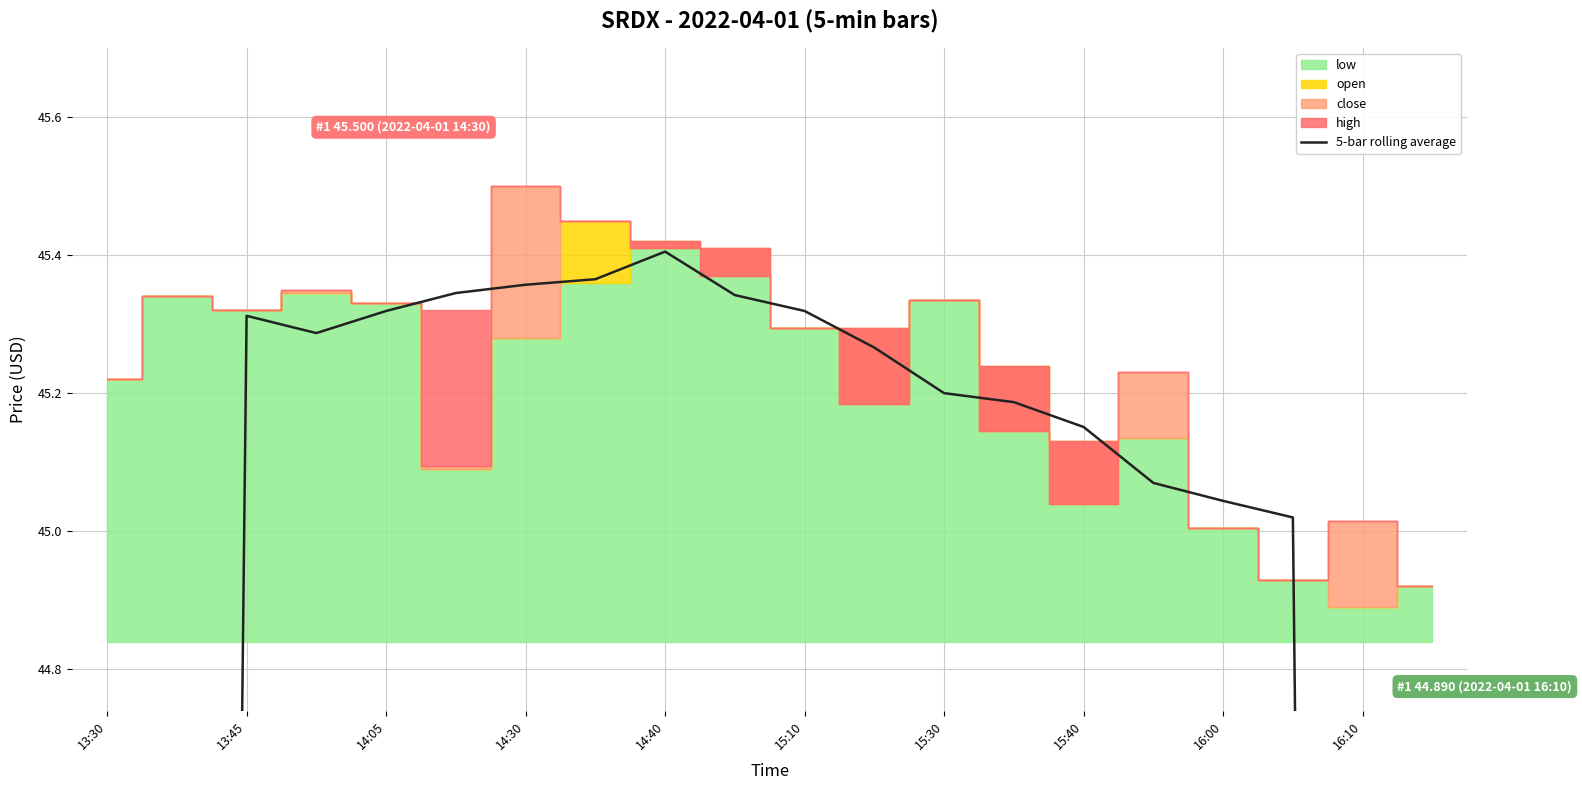

What is the sum of the values at 14:30 and 15?

90.4